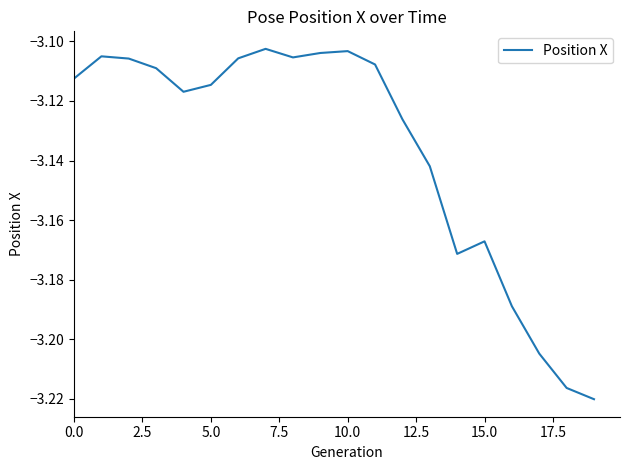

What is the value of the 17th point from the left?

-3.2